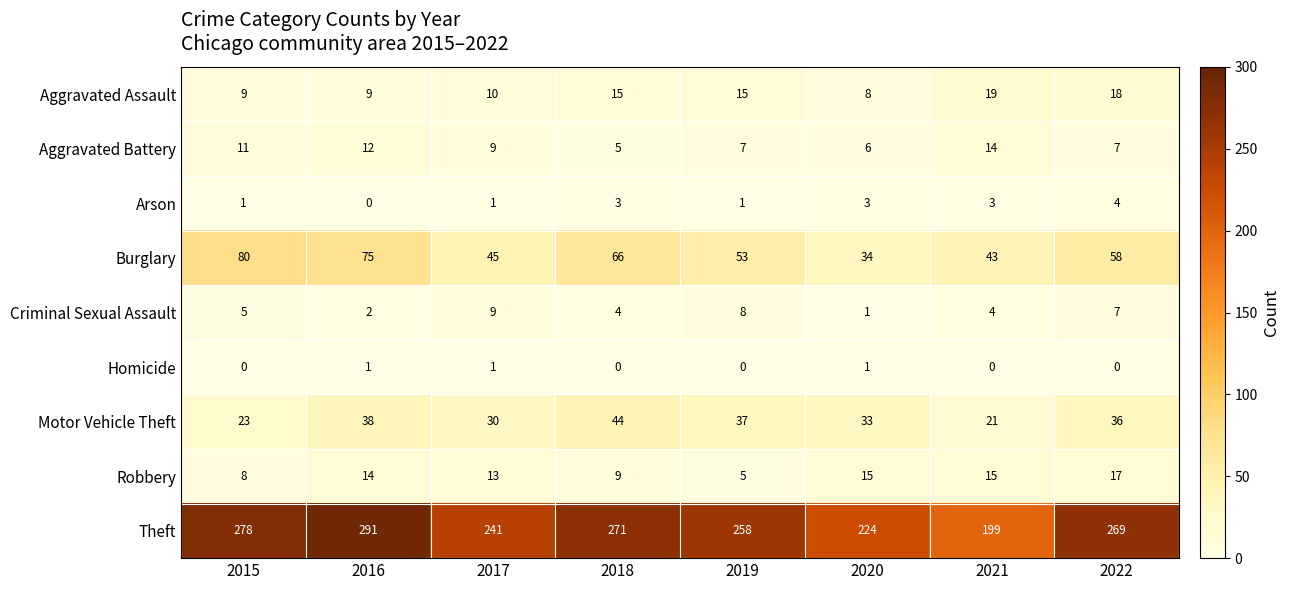

Is the value of Aggravated Assault at 2022 greater than the value of Homicide at 2016?

Yes